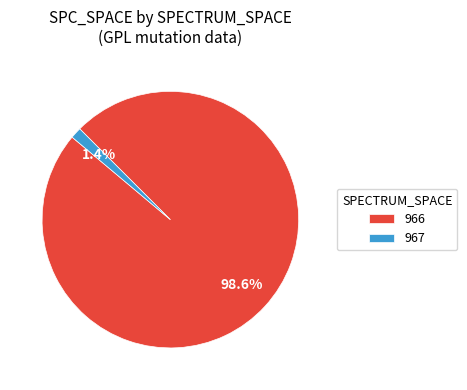

Between 966 and 967, which is larger?

966